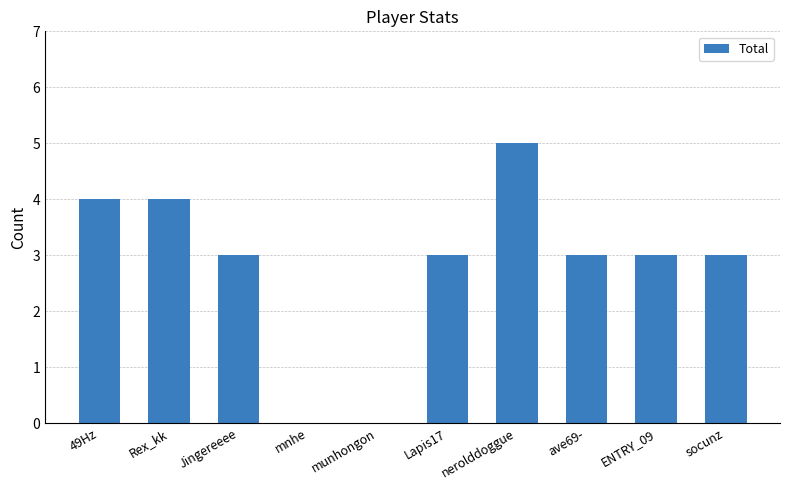

Reading left to right, list all the values displayed in this chart.

4	4	3	0	0	3	5	3	3	3